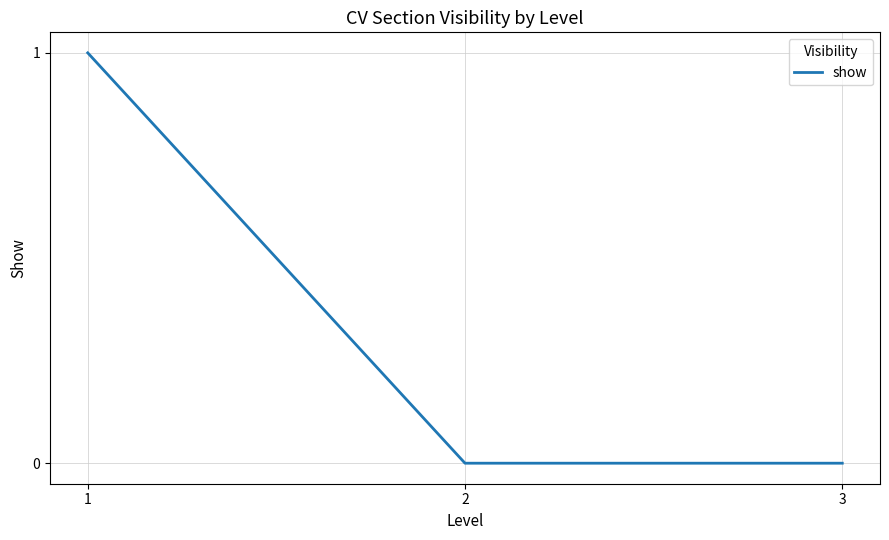

True or false: the data shows 0 at 3.

True